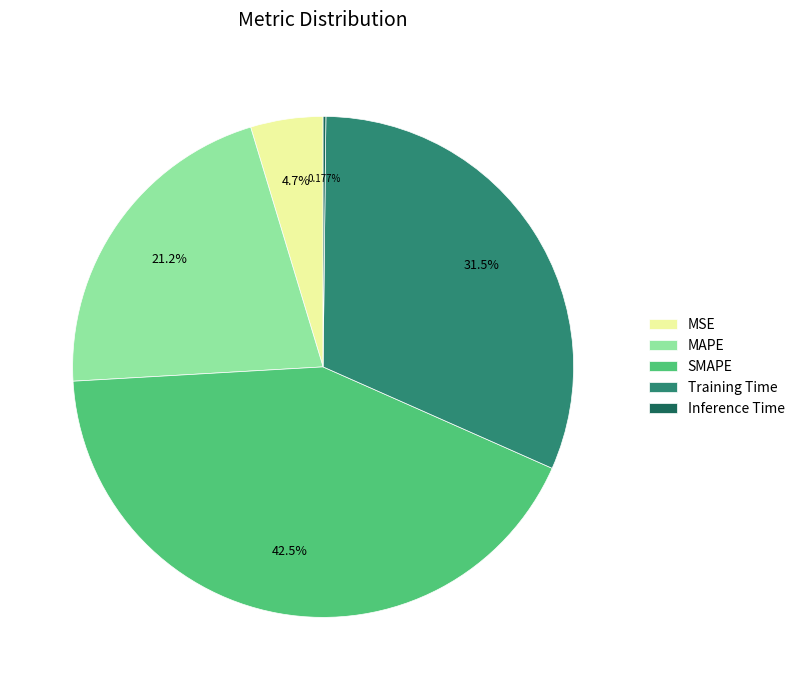

Combined, what portion of the pie is MSE and Training Time?

36.1%